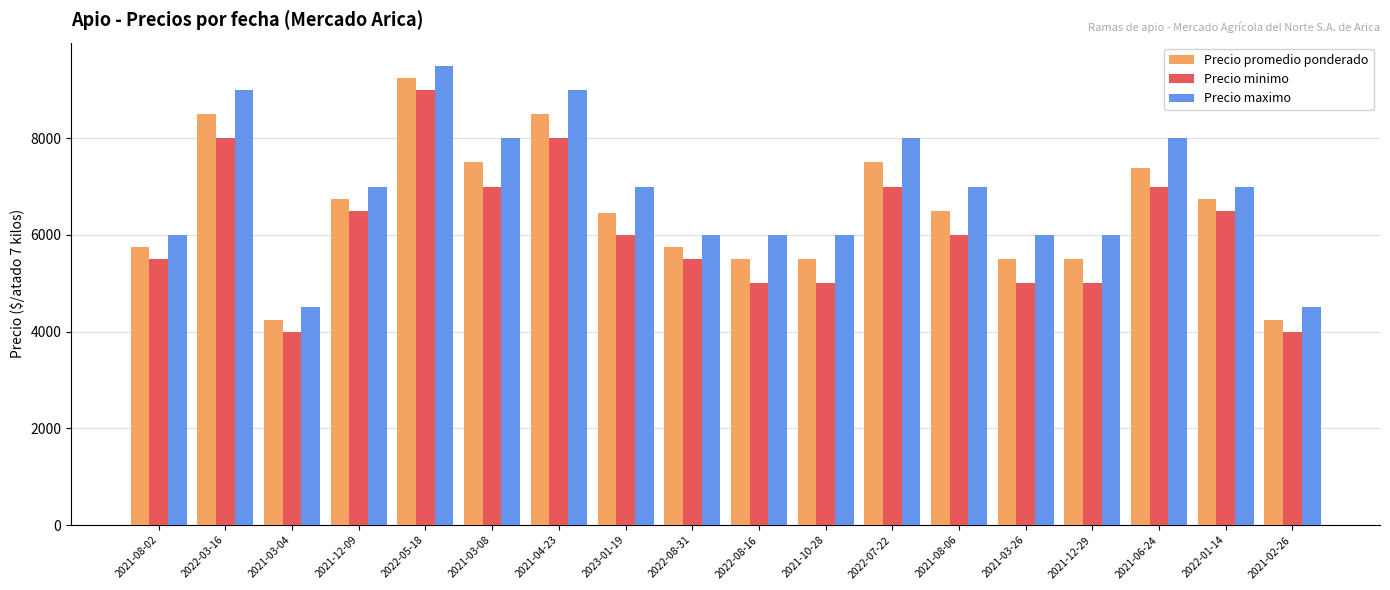

Is the value of Precio maximo at 2021-03-08 greater than the value of Precio minimo at 2021-03-08?

Yes